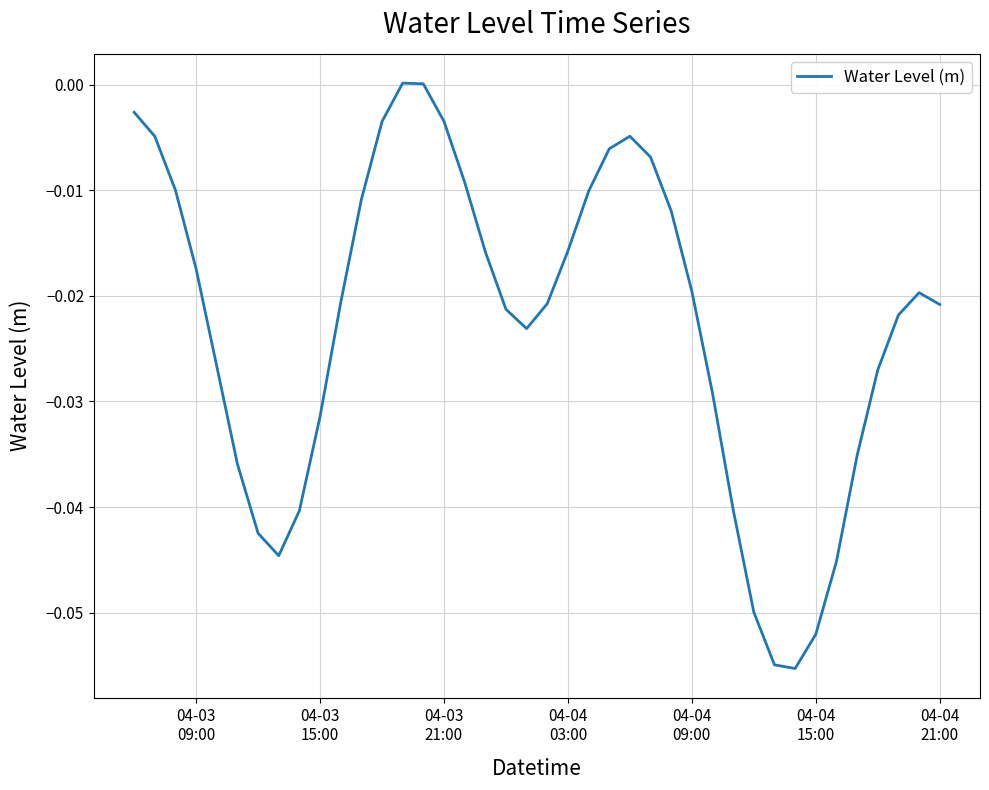

What is the sum of all values?

-0.9